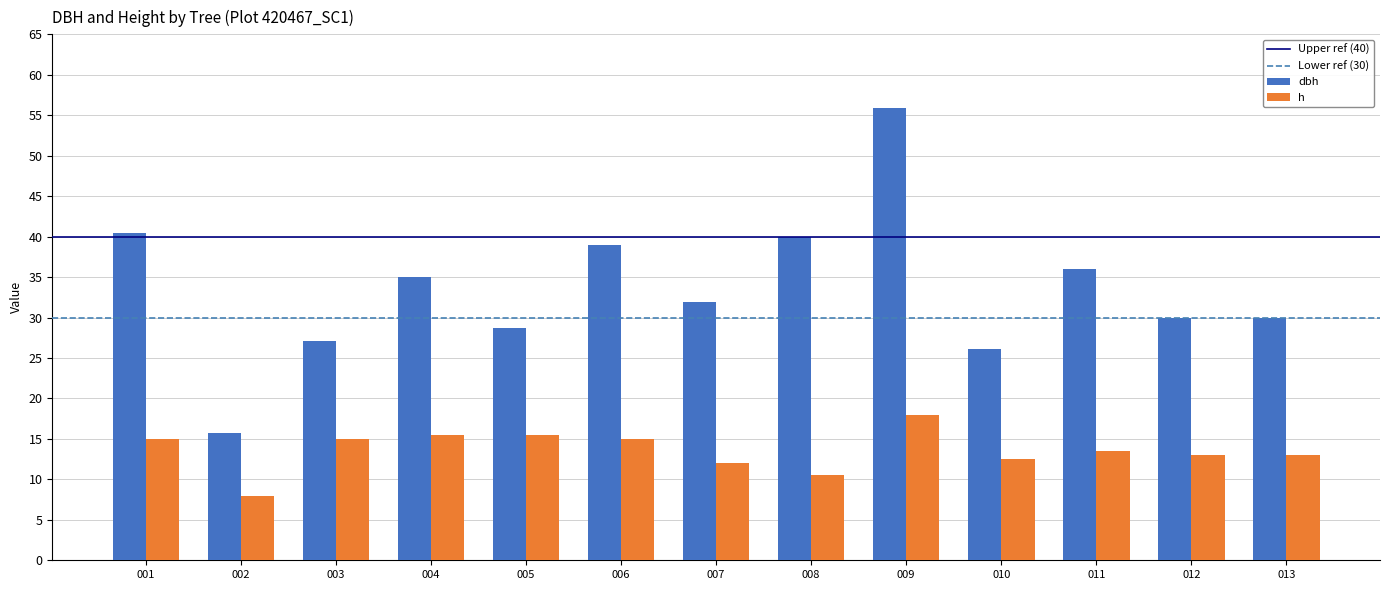

At how many categories does at least one series exceed 17?

12